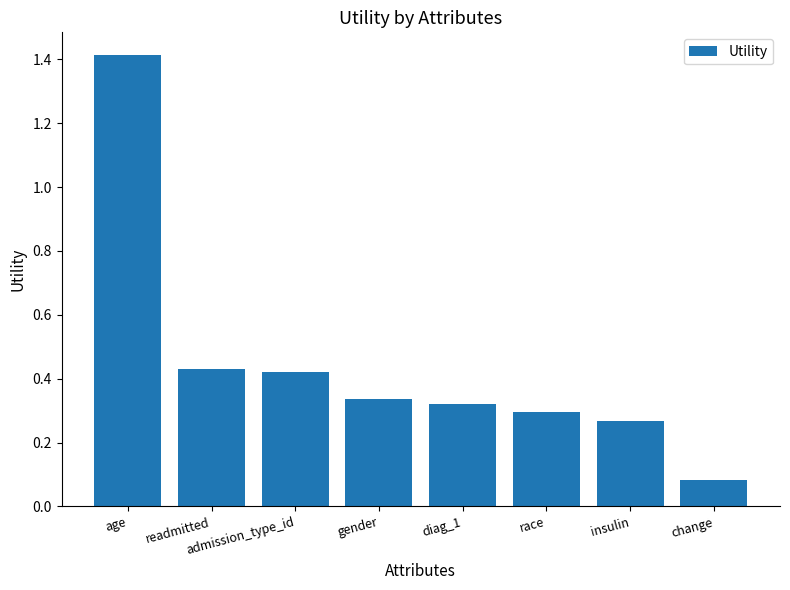

What is the label of the 6th bar from the right?

admission_type_id